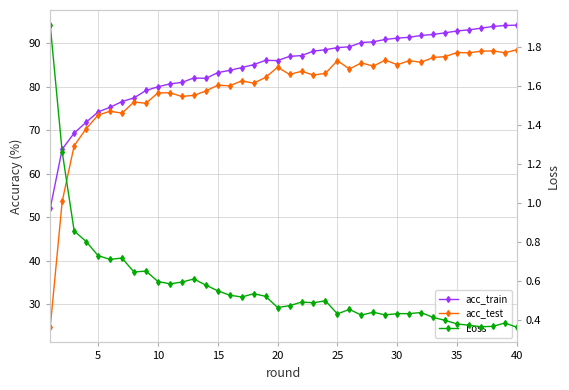

How many lines are shown in the chart?

3